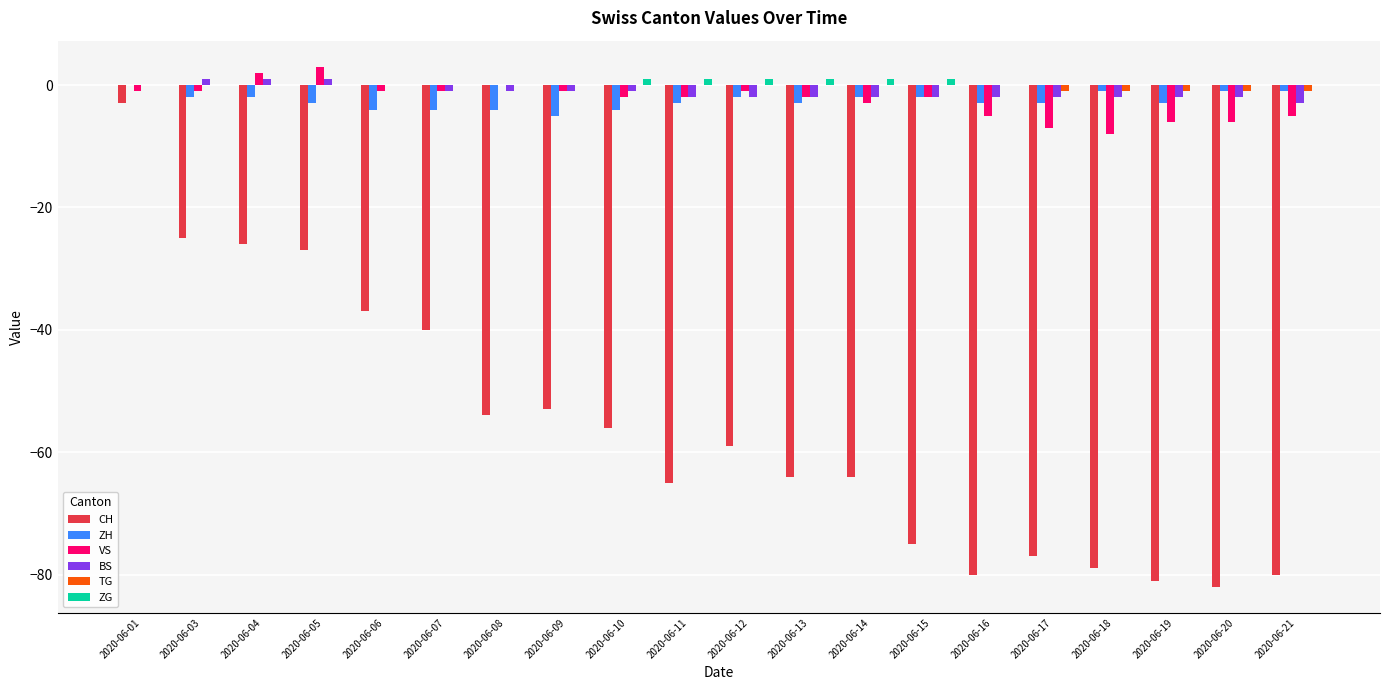

What is the sum of all VS values?

-49